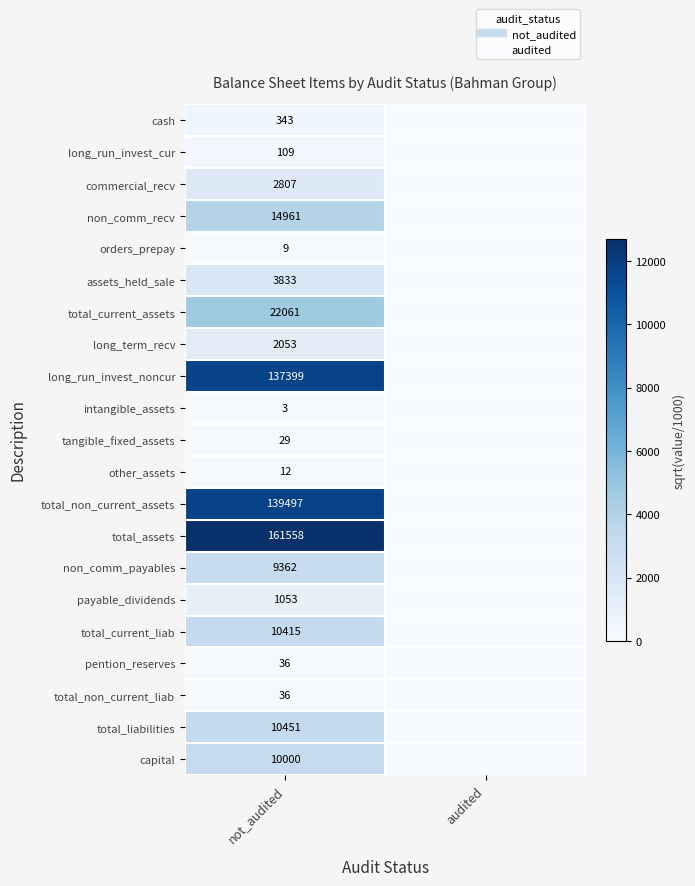

The value of tangible_fixed_assets at audited is 0.0. True or false?

True